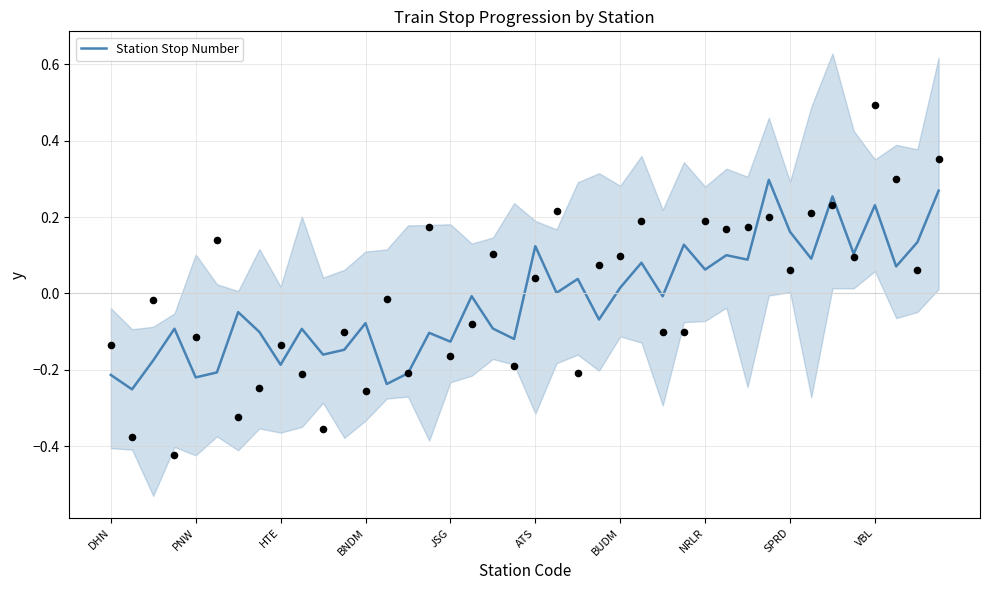

Which has a higher value, 39 or 30?

39